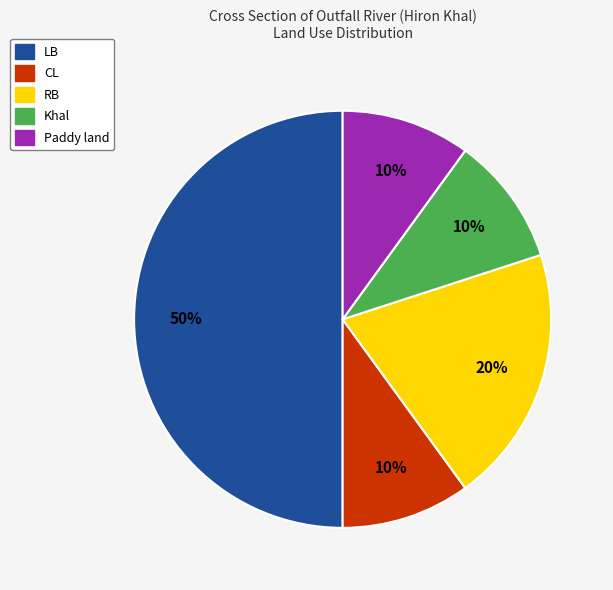

Between Paddy land and LB, which is larger?

LB